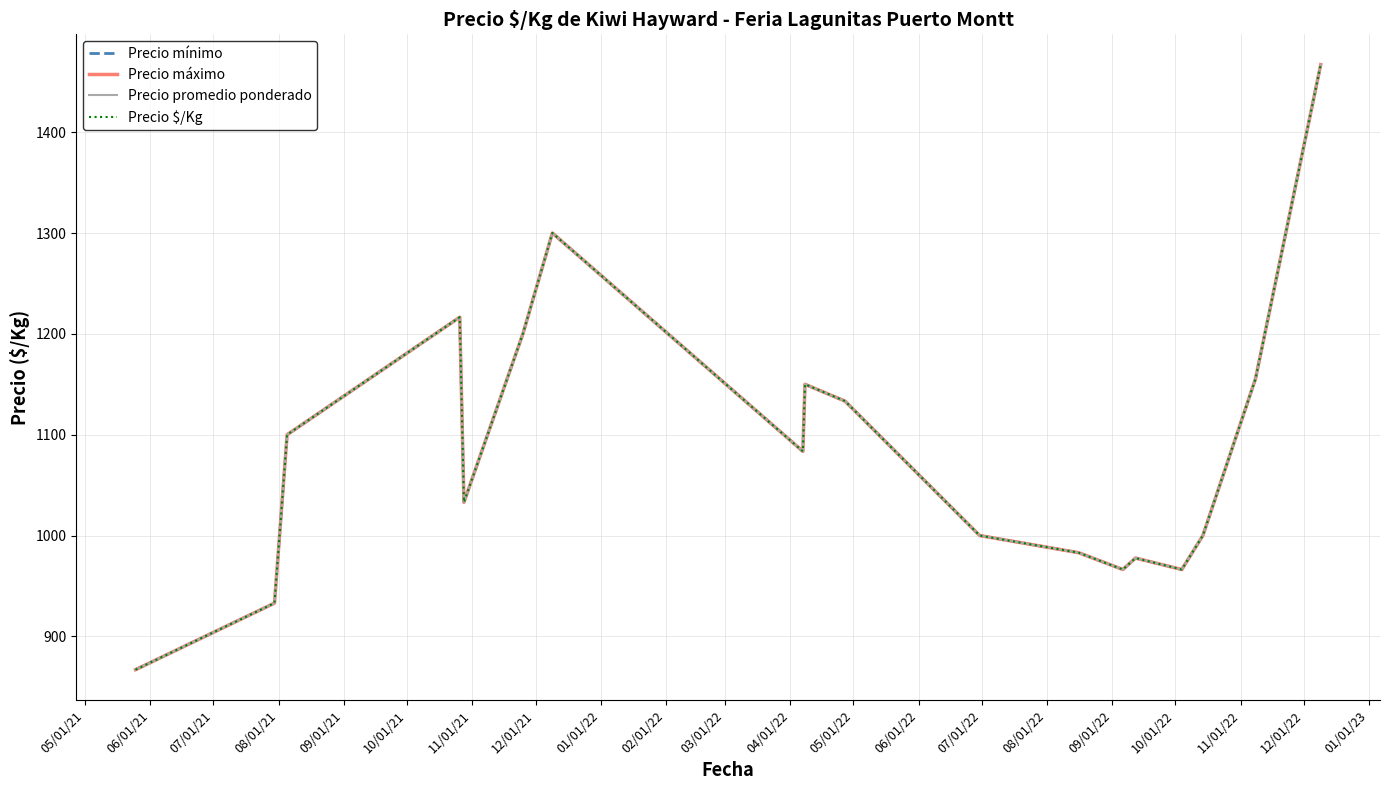

Is this an area chart (filled region under the line)?

No